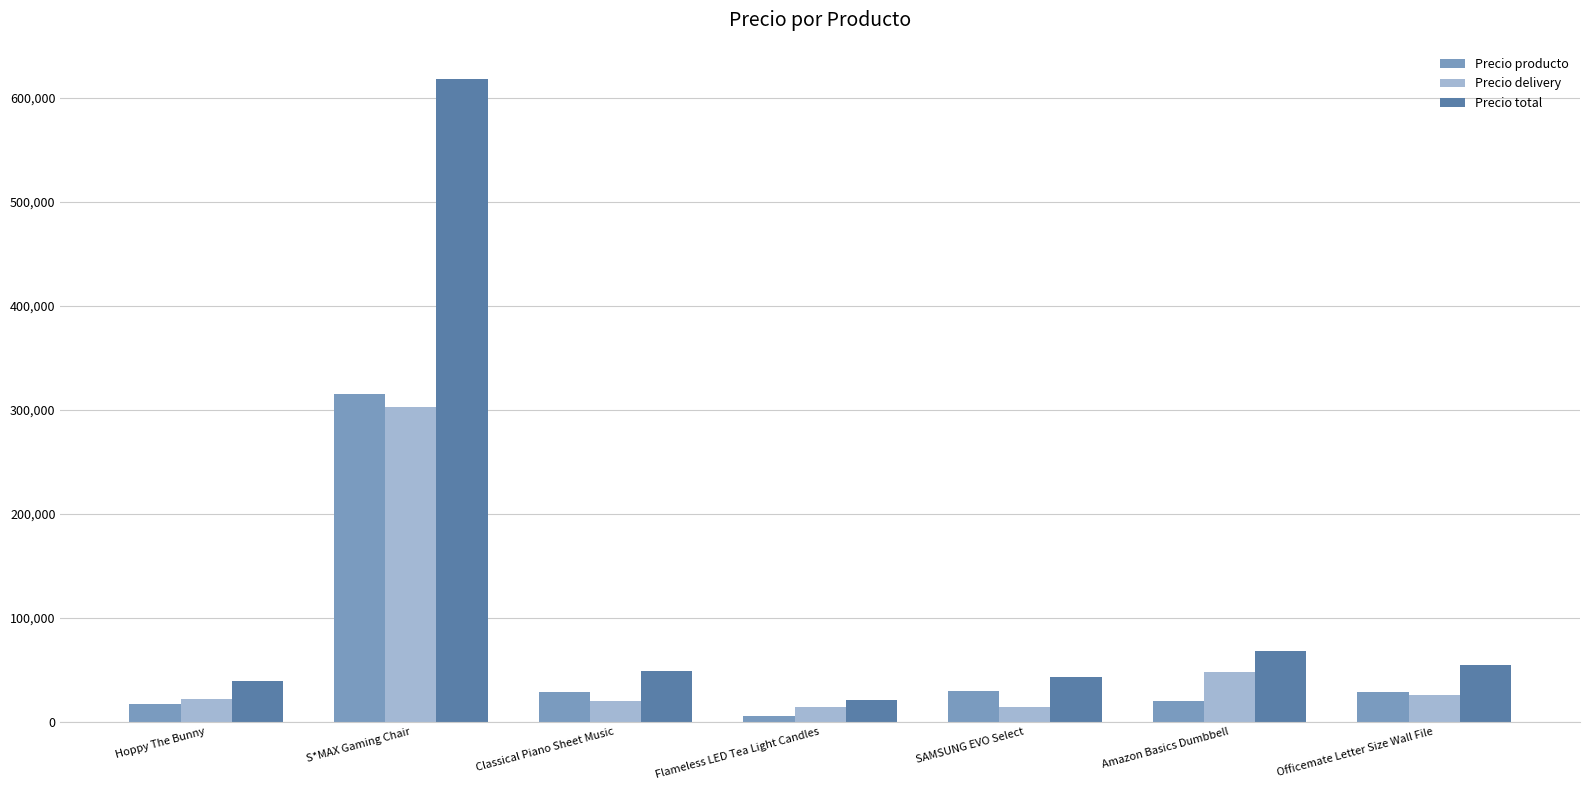

Is it true that Precio total equals 835213.2 at S*MAX Gaming Chair?

False